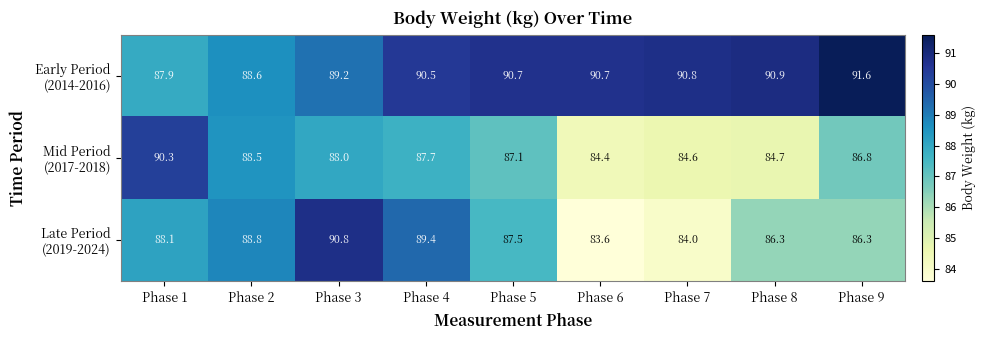

At which category does the chart reach its peak across all series?

Phase 9